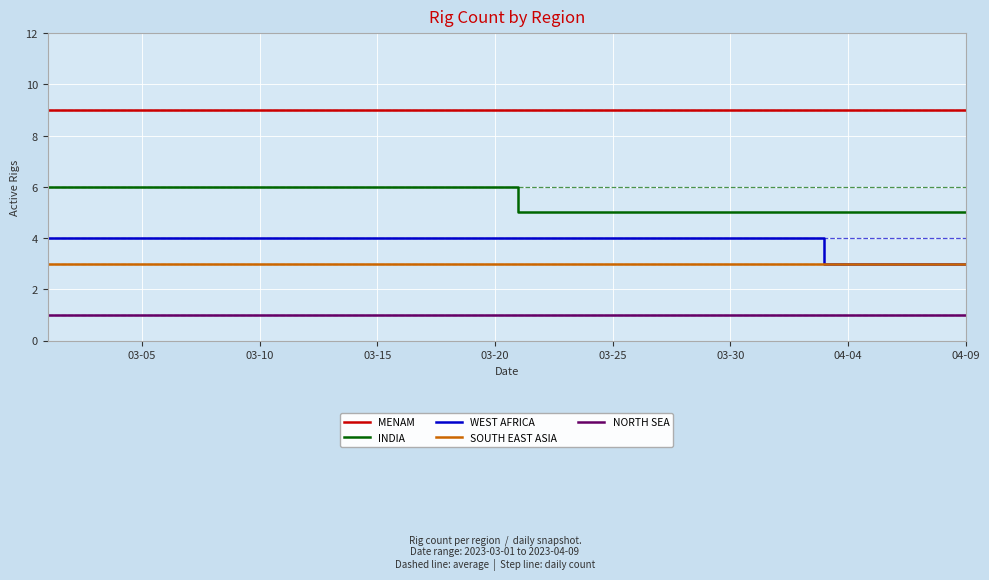

True or false: MENAM and WEST AFRICA intersect in this chart.

False